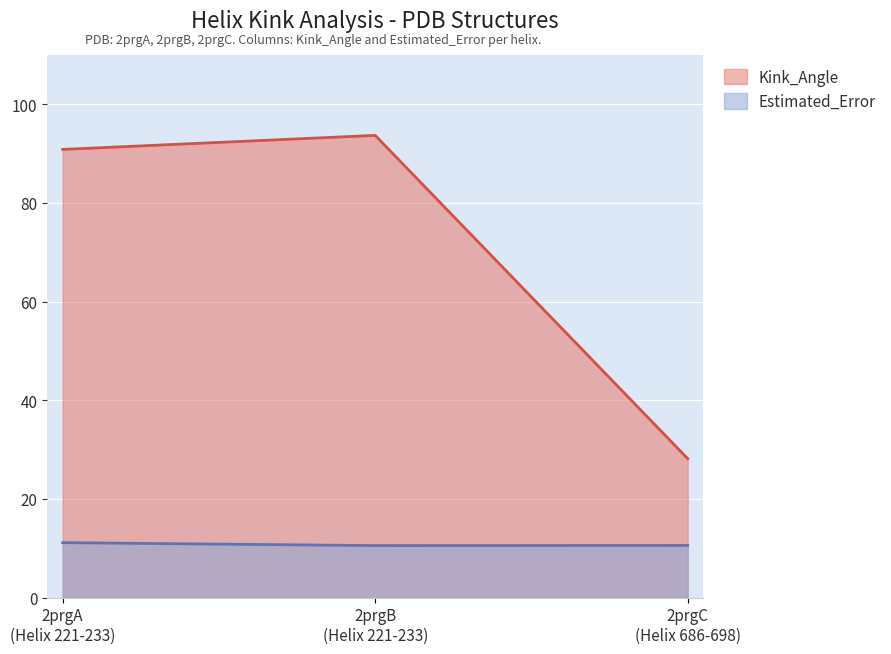

Which series has the largest total across all categories?

Kink_Angle